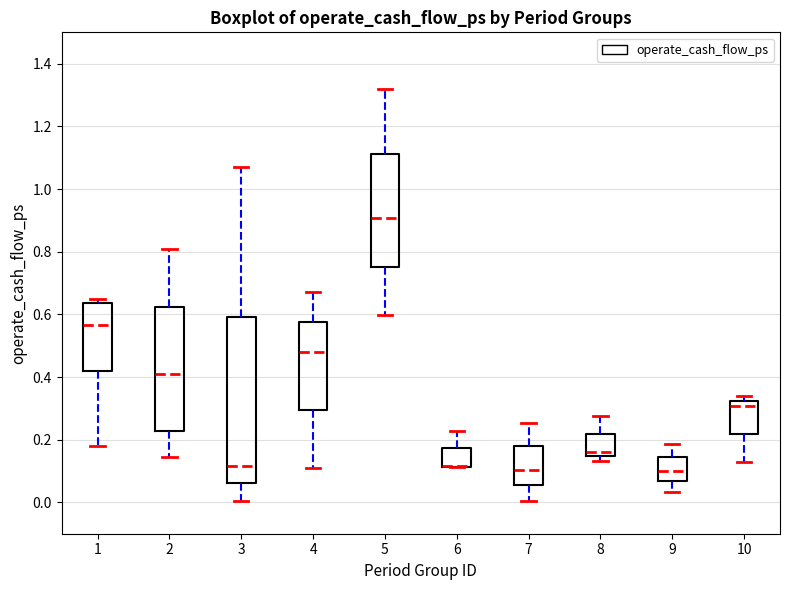

Reading left to right, transcribe this box plot: for each box, give where its median line is, the range the box spans, and where its two whiskers end, as read against the y-axis. The values are not printed on the chart, so give them approximately, as read against the axis.

1: median 0.56, box 0.42 to 0.64, whiskers 0.18 to 0.66
2: median 0.40, box 0.22 to 0.62, whiskers 0.14 to 0.82
3: median 0.12, box 0.06 to 0.60, whiskers 0.00 to 1.08
4: median 0.48, box 0.30 to 0.58, whiskers 0.10 to 0.68
5: median 0.90, box 0.76 to 1.12, whiskers 0.60 to 1.32
6: median 0.12 (drawn on the box's lower edge), box 0.12 to 0.18, whiskers 0.12 to 0.22
7: median 0.10, box 0.06 to 0.18, whiskers 0.00 to 0.26
8: median 0.16, box 0.14 to 0.22, whiskers 0.14 (just below the box's lower edge) to 0.28
9: median 0.10, box 0.06 to 0.14, whiskers 0.04 to 0.18
10: median 0.30, box 0.22 to 0.32, whiskers 0.12 to 0.34